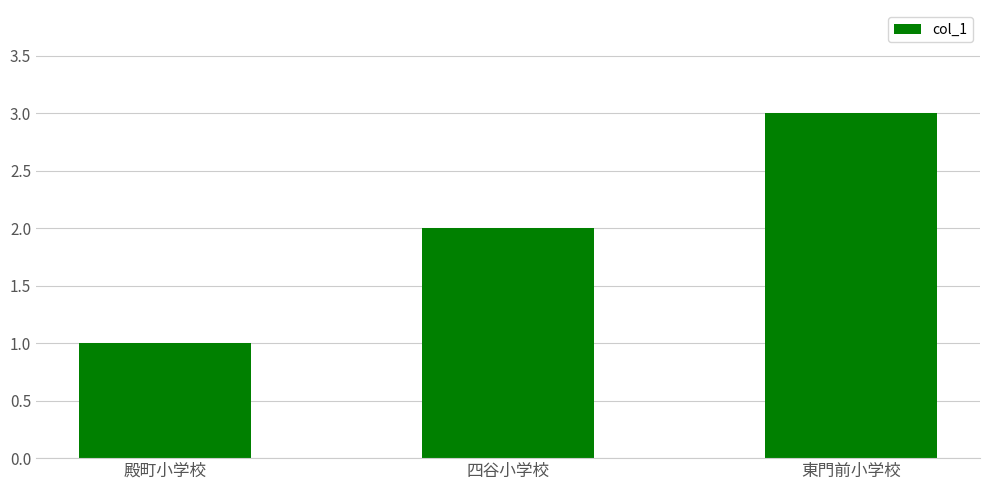

Reading left to right, extract all data points from this chart.

1	2	3